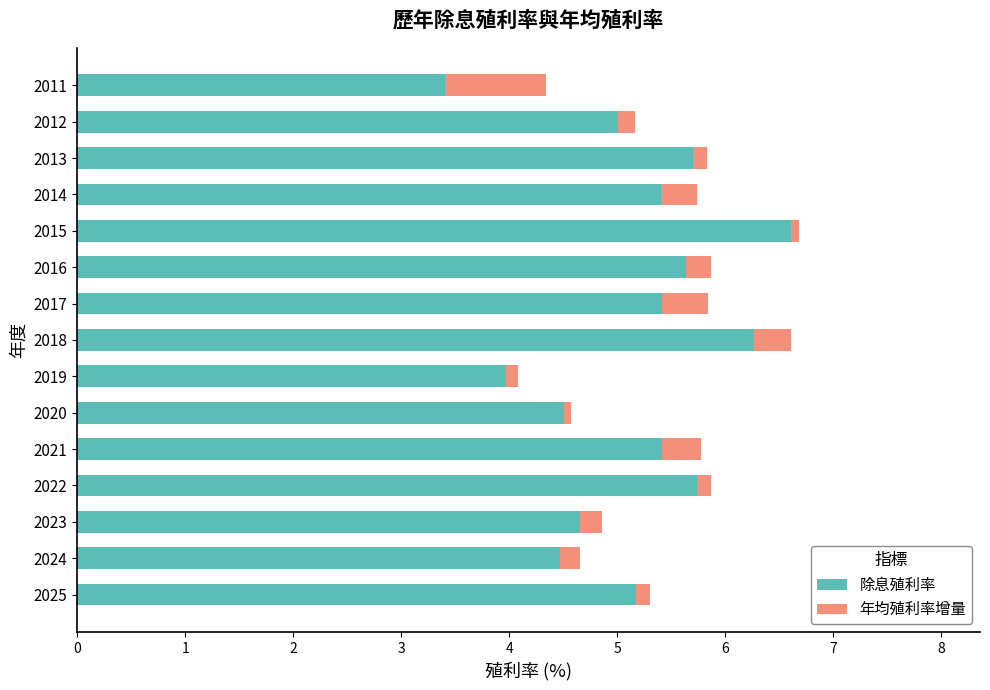

What value does the 除息殖利率 series have at 2023?

4.7